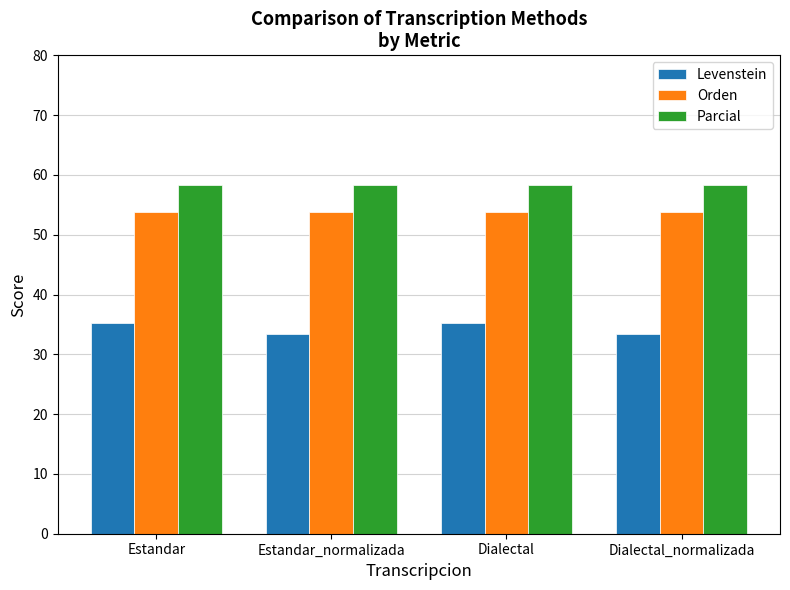

What position from the left is Estandar?

1